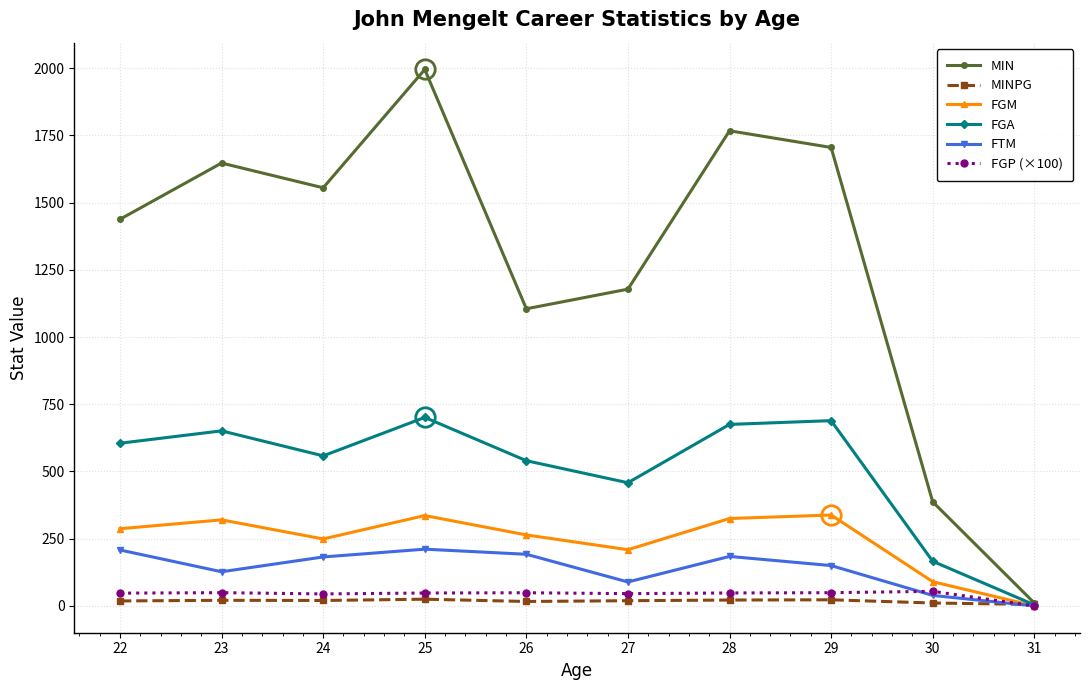

Is the value of FGM at 30 greater than the value of FGA at 25?

No